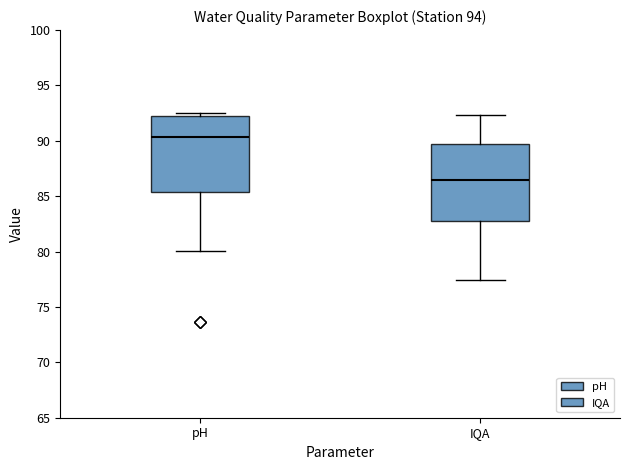

Reading left to right, read every box against the y-axis: the position of its median line, the range the box covers, and the ends of its whiskers. The values are not printed on the chart, so give them approximately, as read against the axis.

pH: median 90.5, box 85.5 to 92.0, whiskers 80.0 to 92.5
IQA: median 86.5, box 82.5 to 89.5, whiskers 77.5 to 92.5